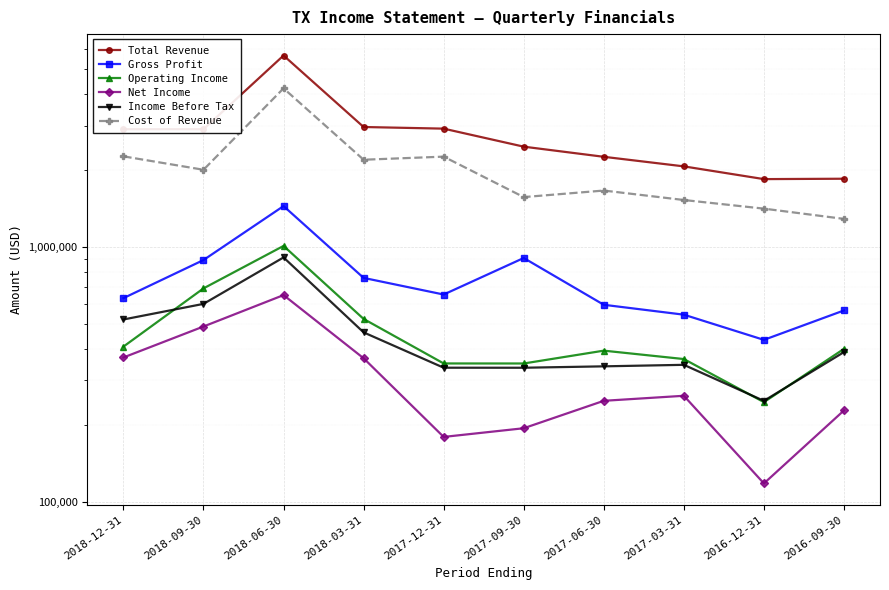

Is it true that Net Income equals 298642 at 2017-12-31?

False